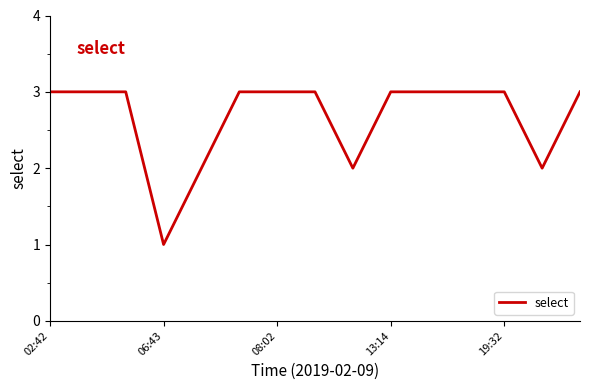

What is the greatest value displayed?

3